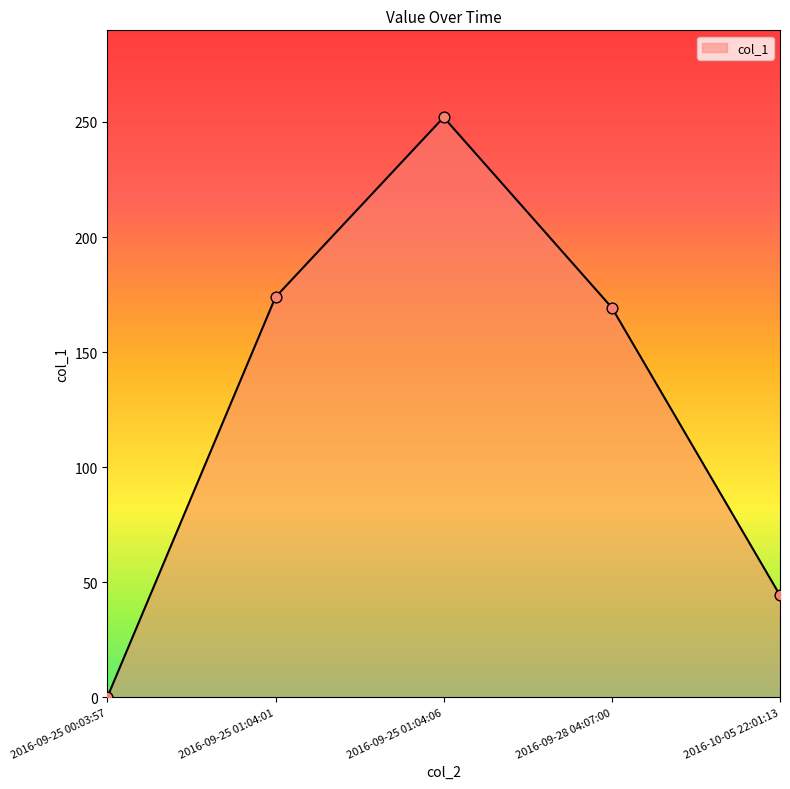

Between 2016-09-25 01:04:01 and 2016-09-28 04:07:00, which is larger?

2016-09-25 01:04:01